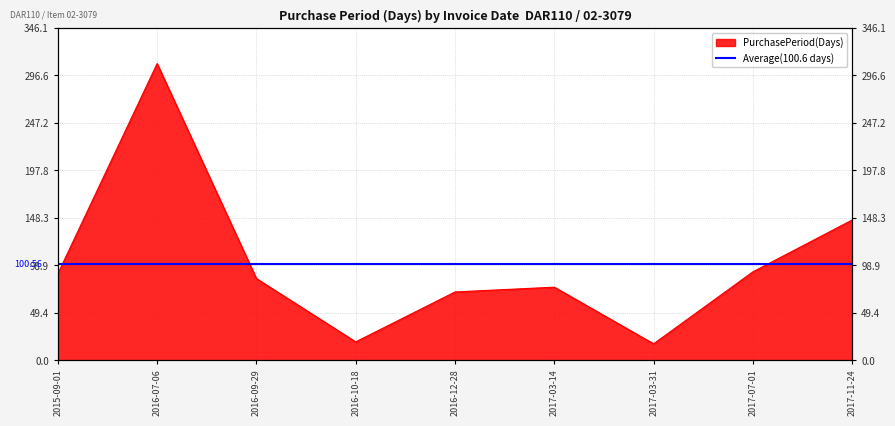

List the labels in order of value, smallest first.

2017-03-31, 2016-10-18, 2016-12-28, 2017-03-14, 2016-09-29, 2015-09-01, 2017-07-01, 2017-11-24, 2016-07-06